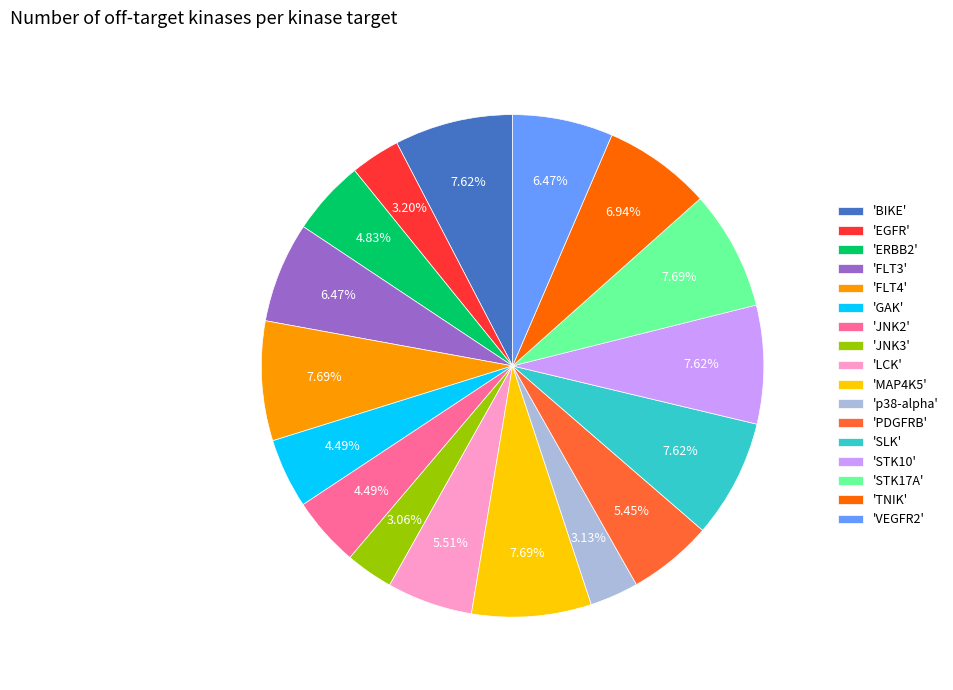

Is there a majority slice in this chart?

No